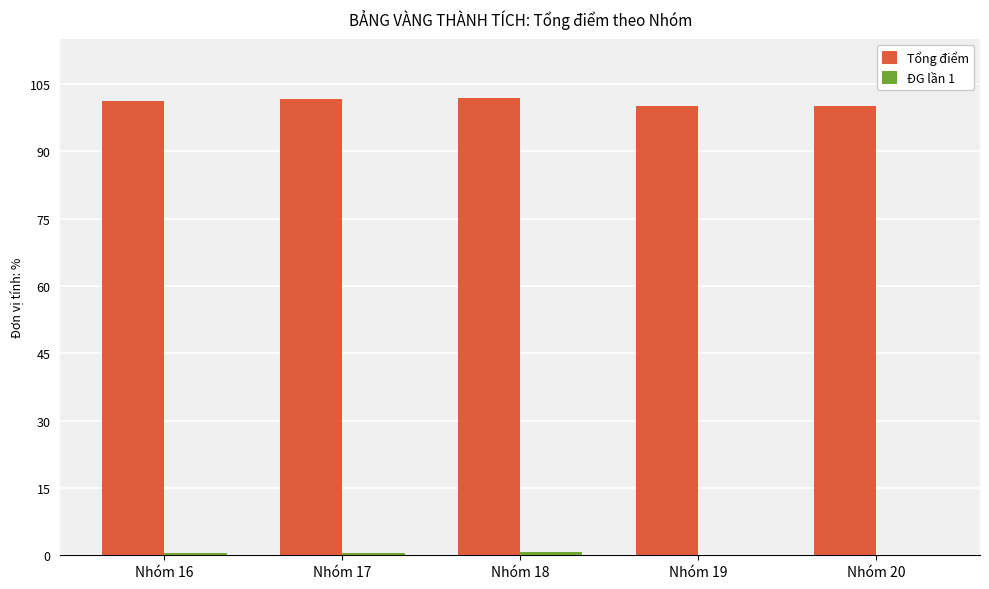

The Tổng điểm series shows 67.7 at Nhóm 18. True or false?

False